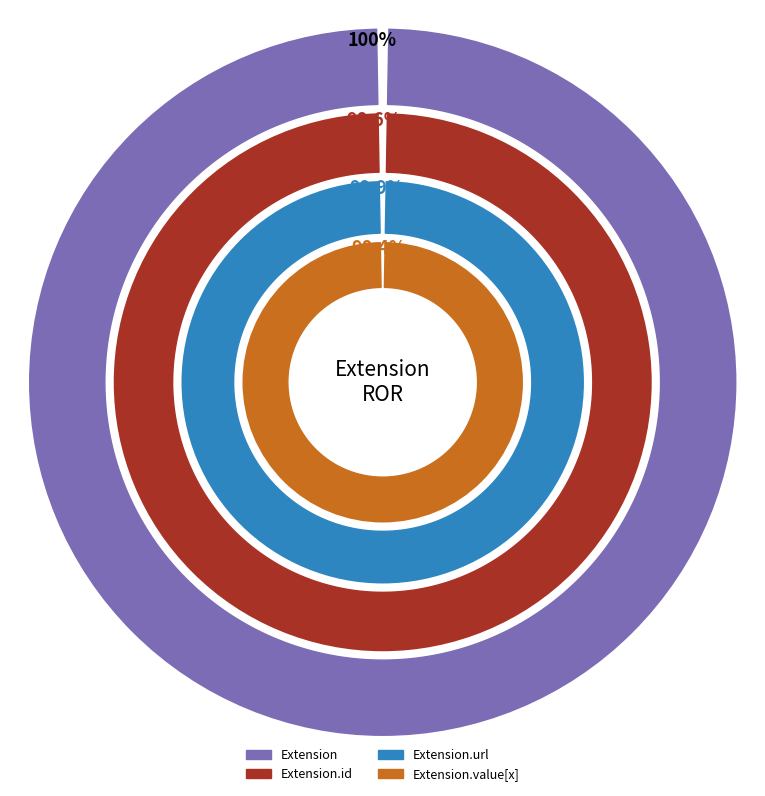

How many slices are in this pie chart?

4